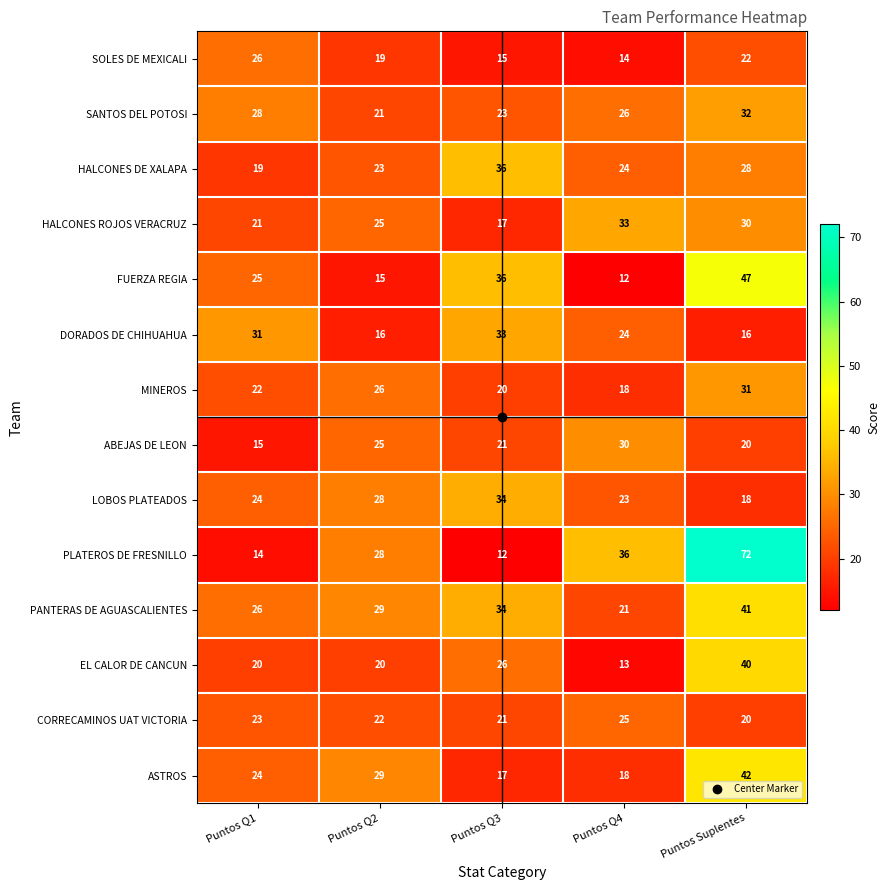

List the labels in order of FUERZA REGIA value, smallest first.

Puntos Q4, Puntos Q2, Puntos Q1, Puntos Q3, Puntos Suplentes